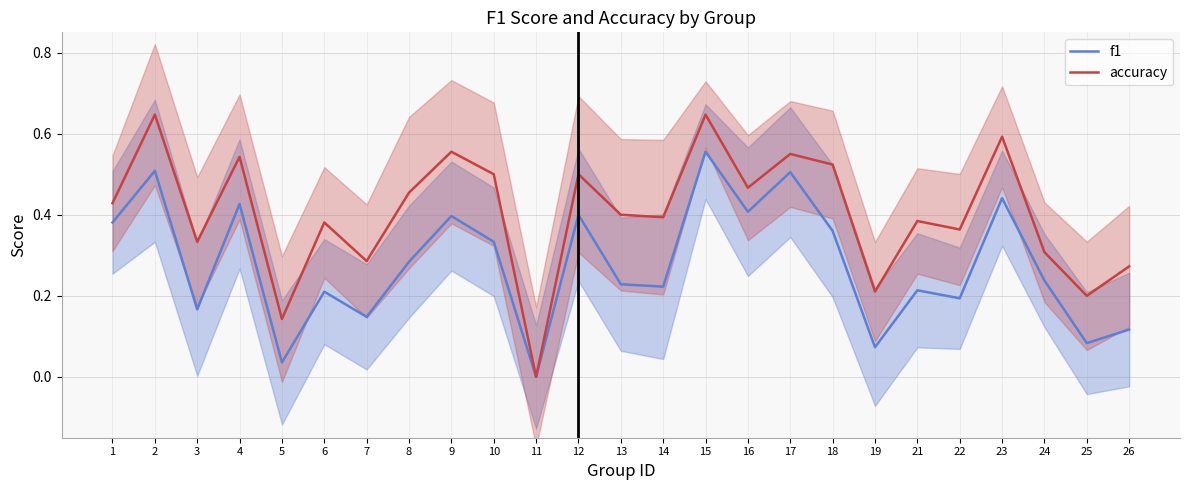

Which series changed the most between 11 and 12?

accuracy